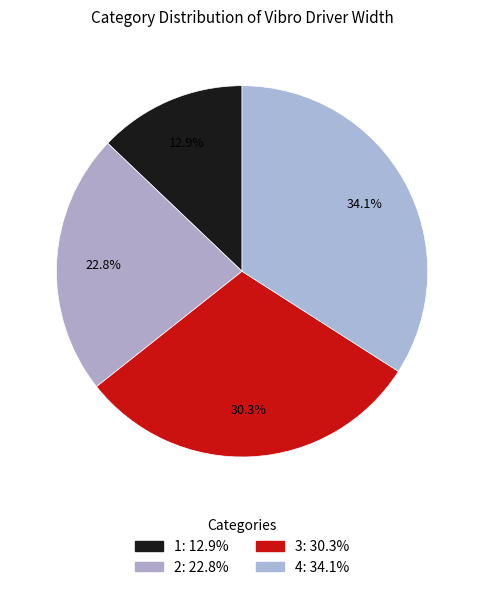

Does 3 account for over 50% of the chart?

No